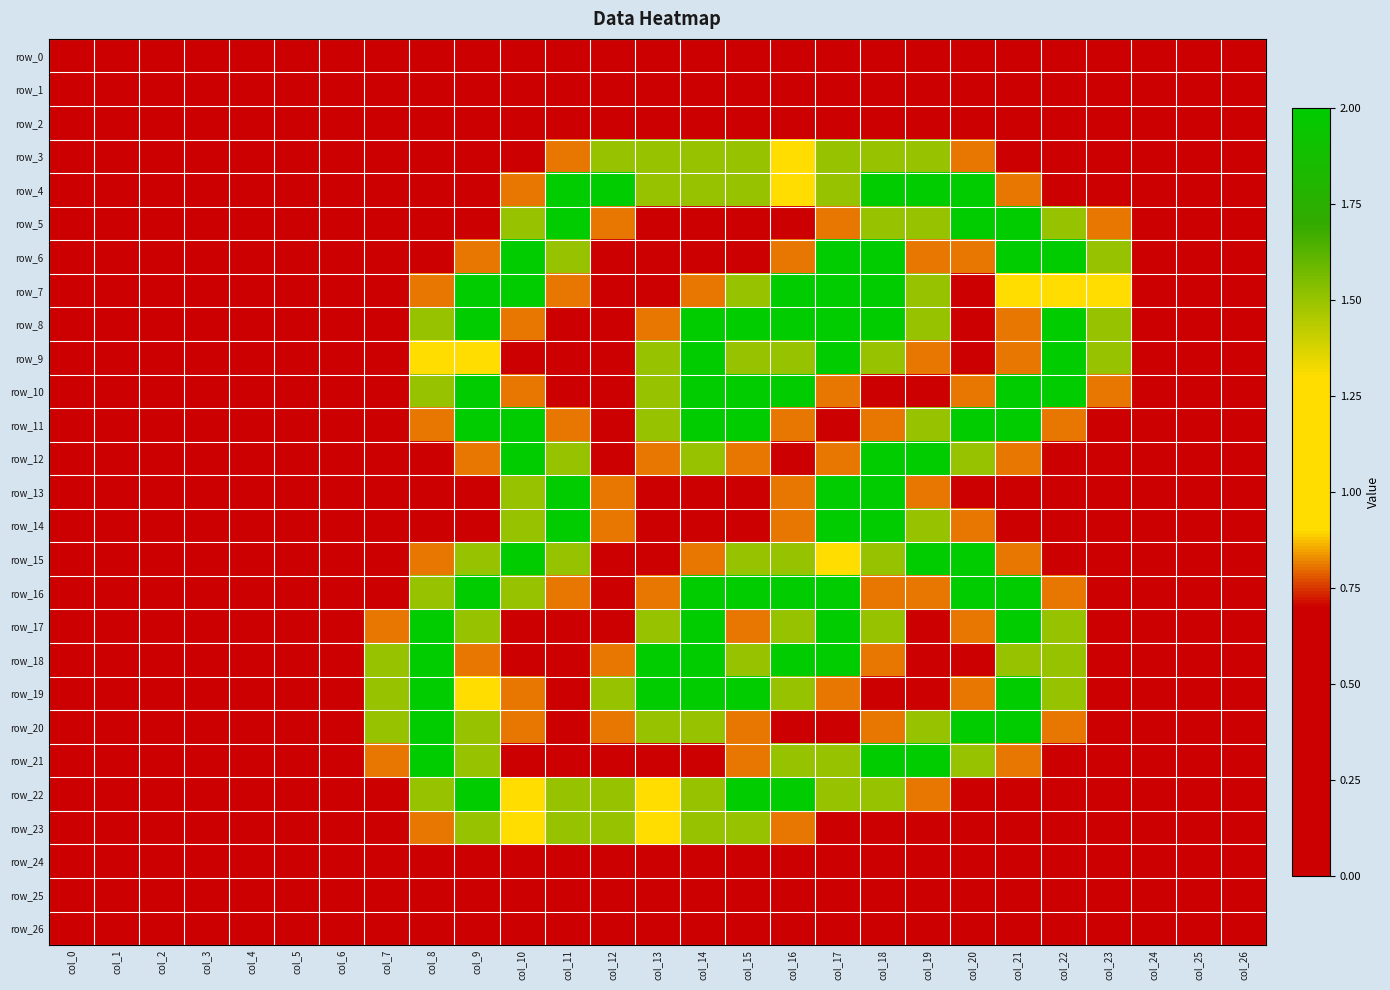

What is the total value across all series at col_23?

7.1